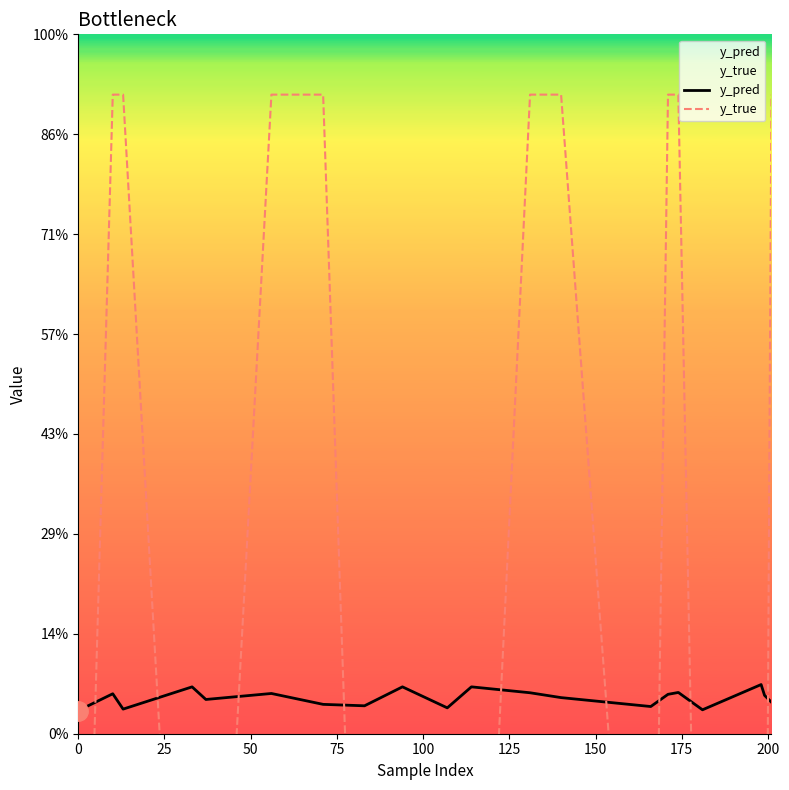

What position from the left is 100?

5